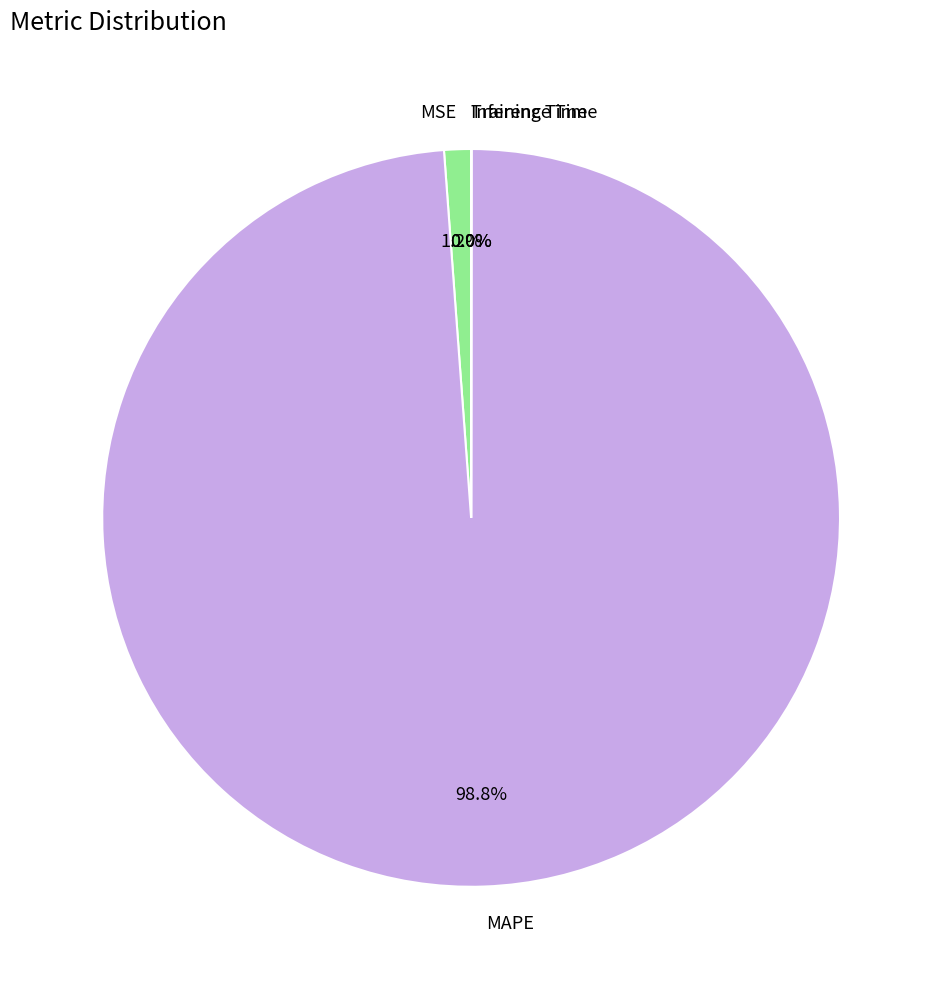

Which category has the biggest portion of the pie?

MAPE